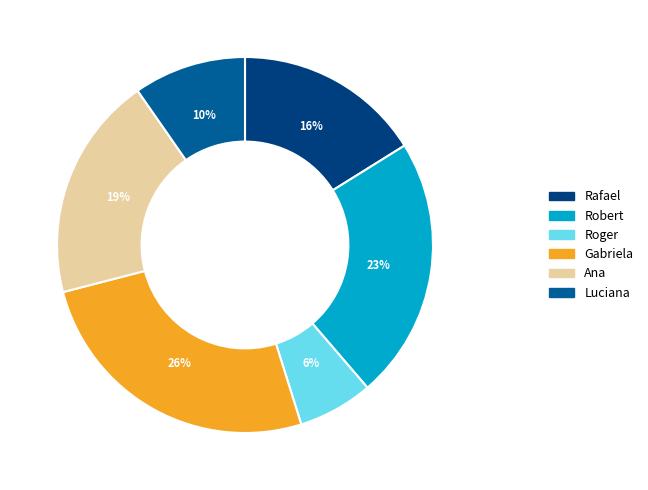

Which has a higher value, Luciana or Gabriela?

Gabriela